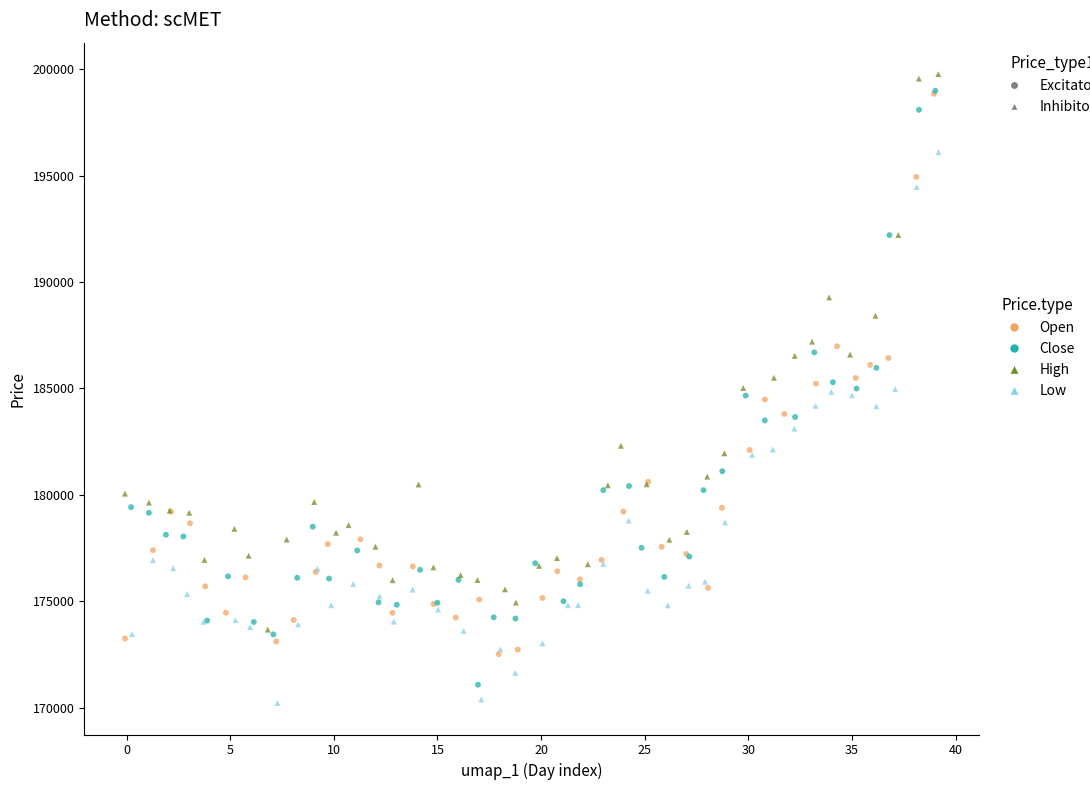

Which series has the widest spread of Y values?

Close